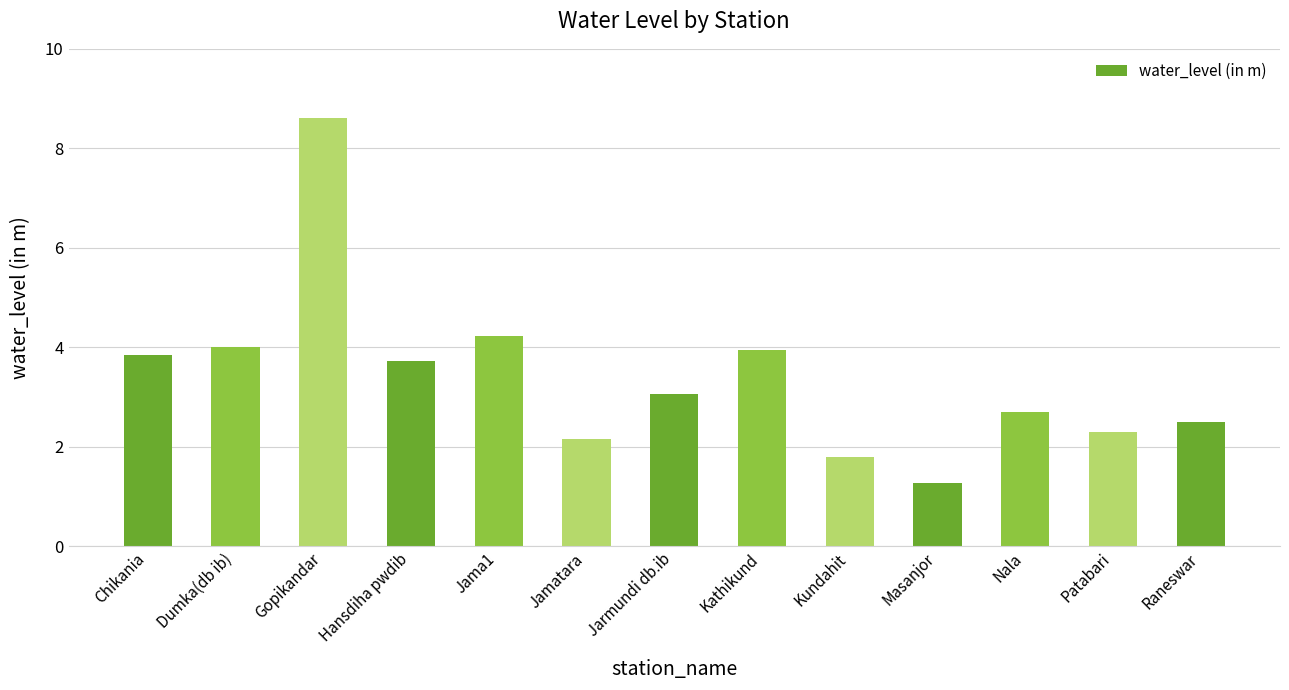

What is the maximum value shown in the chart?

8.6